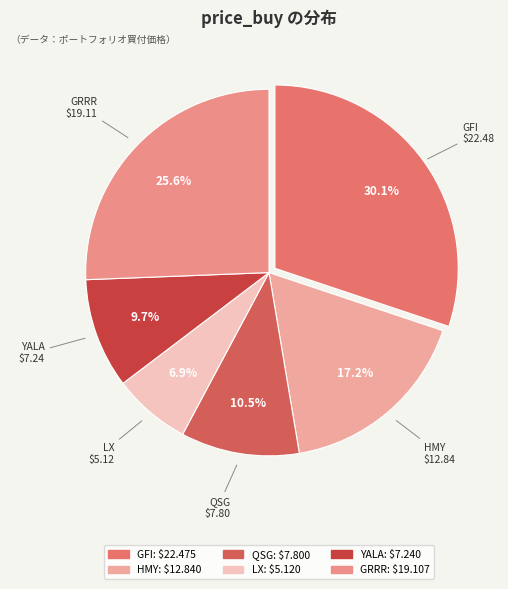

Do QSG and LX together represent more than half of the pie?

No